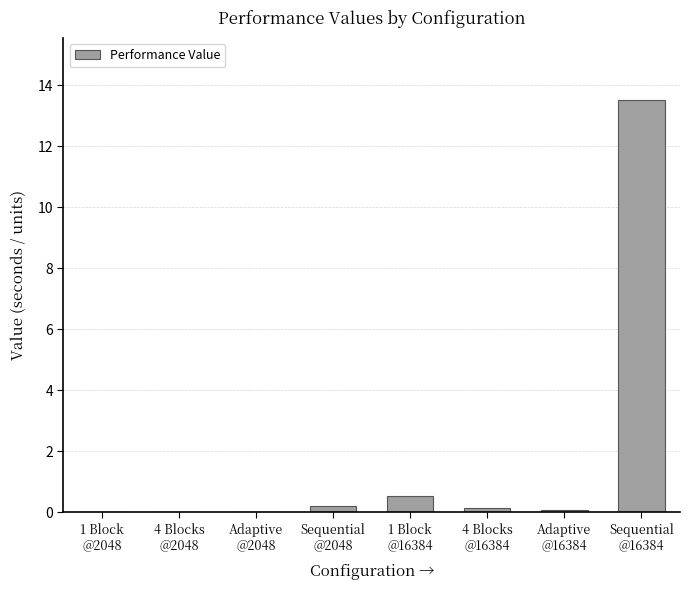

What is the maximum value shown in the chart?

13.5